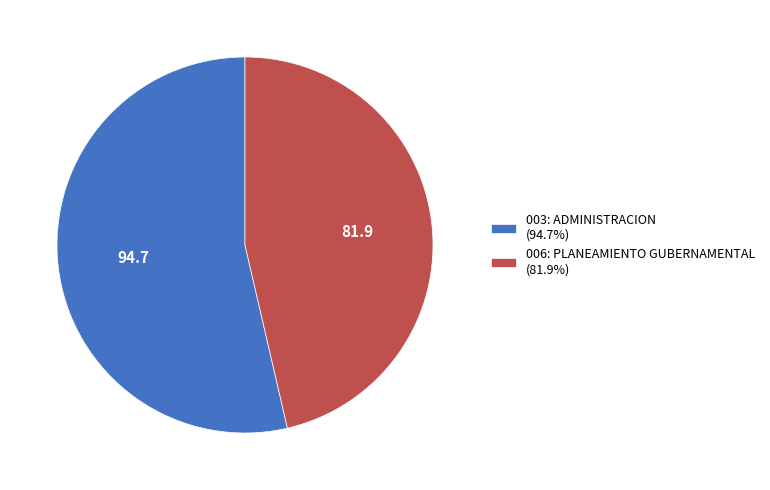

Which slice represents more than half of the pie?

003: ADMINISTRACION